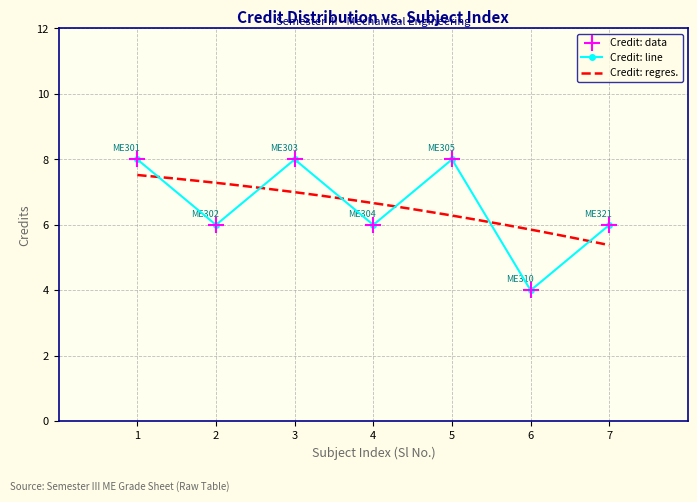

What is the value of the Credit: line point at the 1st from the left?

8